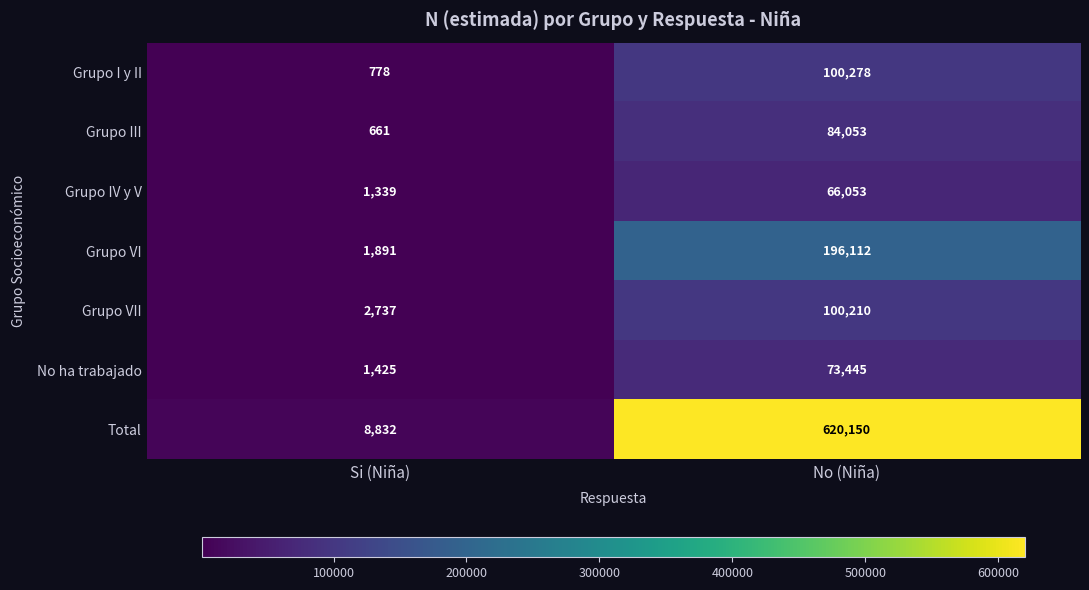

What is the difference between the maximum and minimum values in the No ha trabajado series?

72020